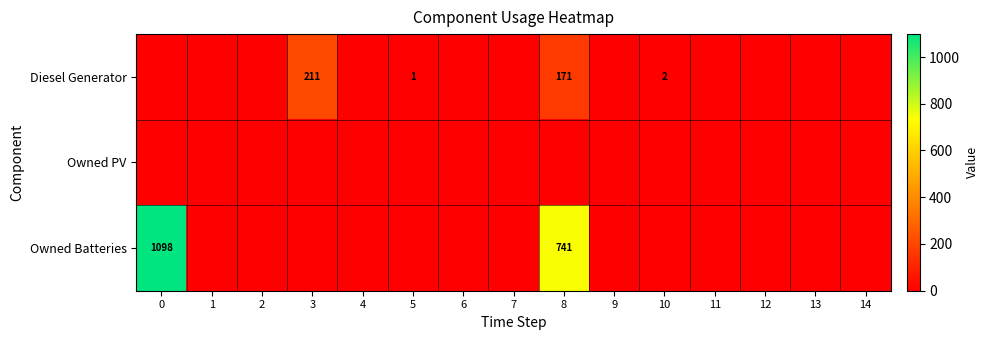

What is the difference between the maximum and minimum values in the row_2 series?

1098